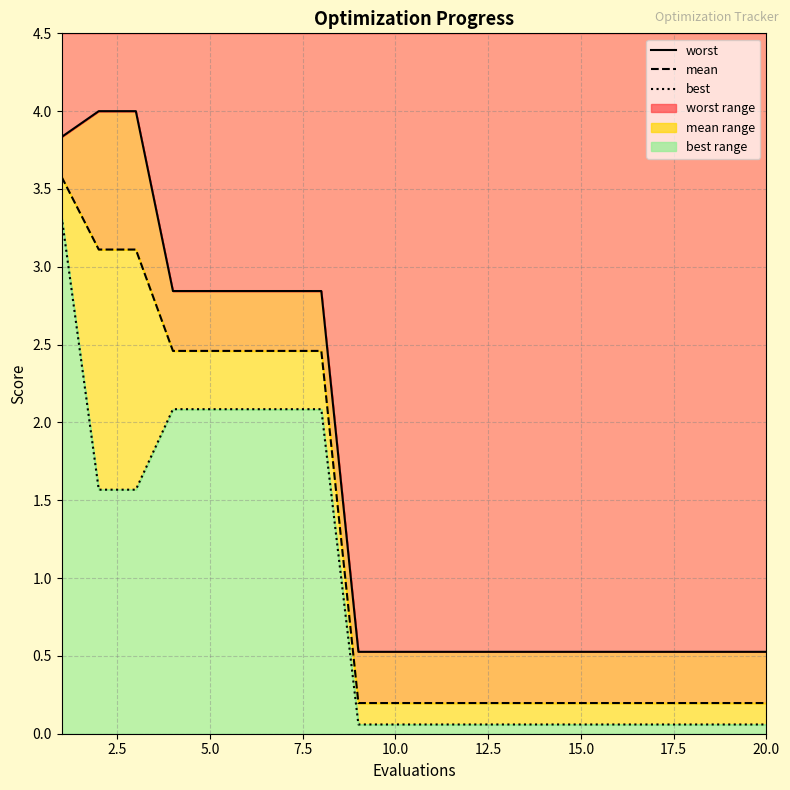

Where is best nearest to the value 1?

2.5